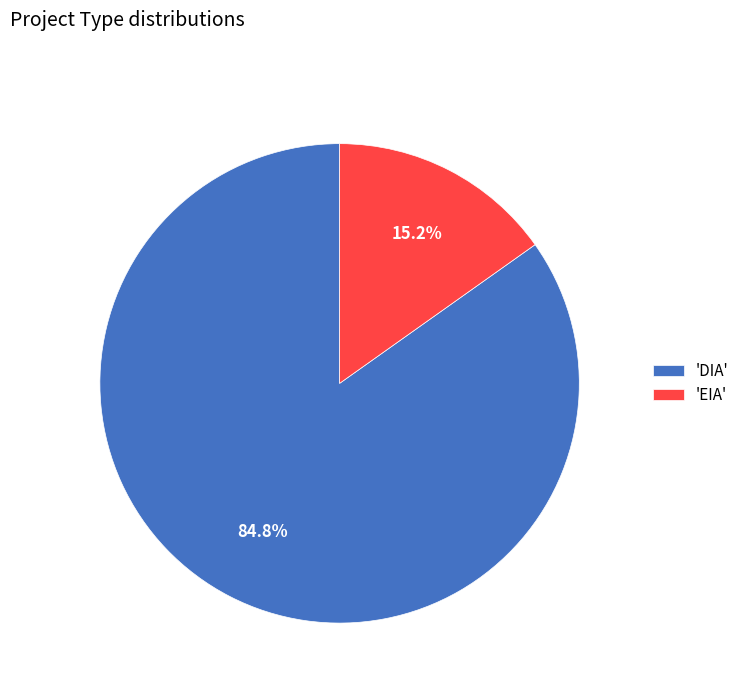

How many segments does this pie chart have?

2